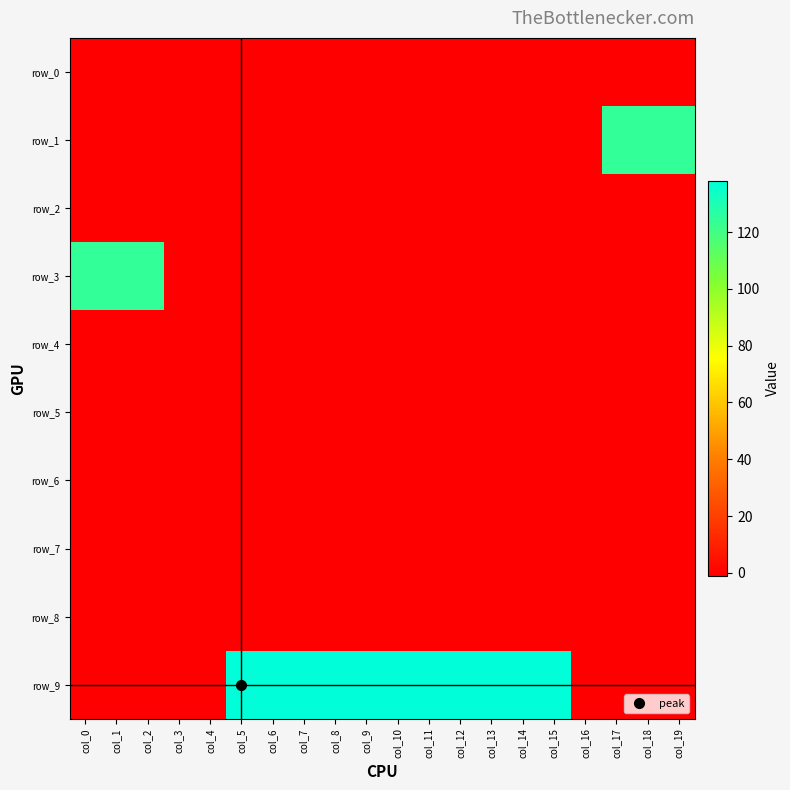

What is the spread (max minus min) of values at col_0?

125